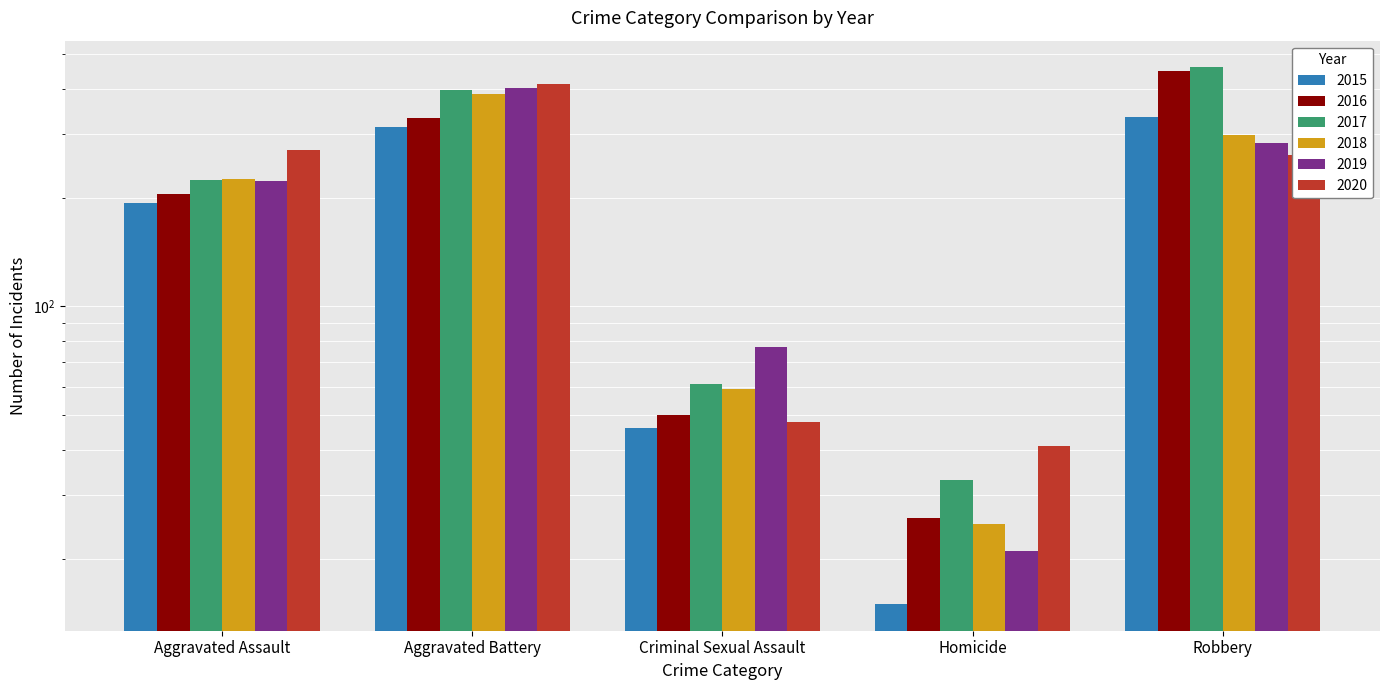

List the series in order of their peak value, lowest first.

2015, 2018, 2019, 2020, 2016, 2017